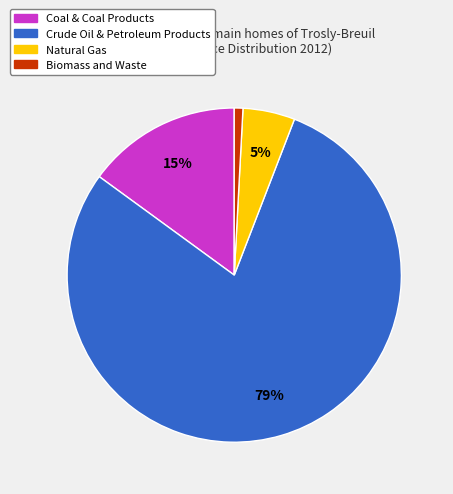

To the nearest percent, what is the average slice percentage?

25%